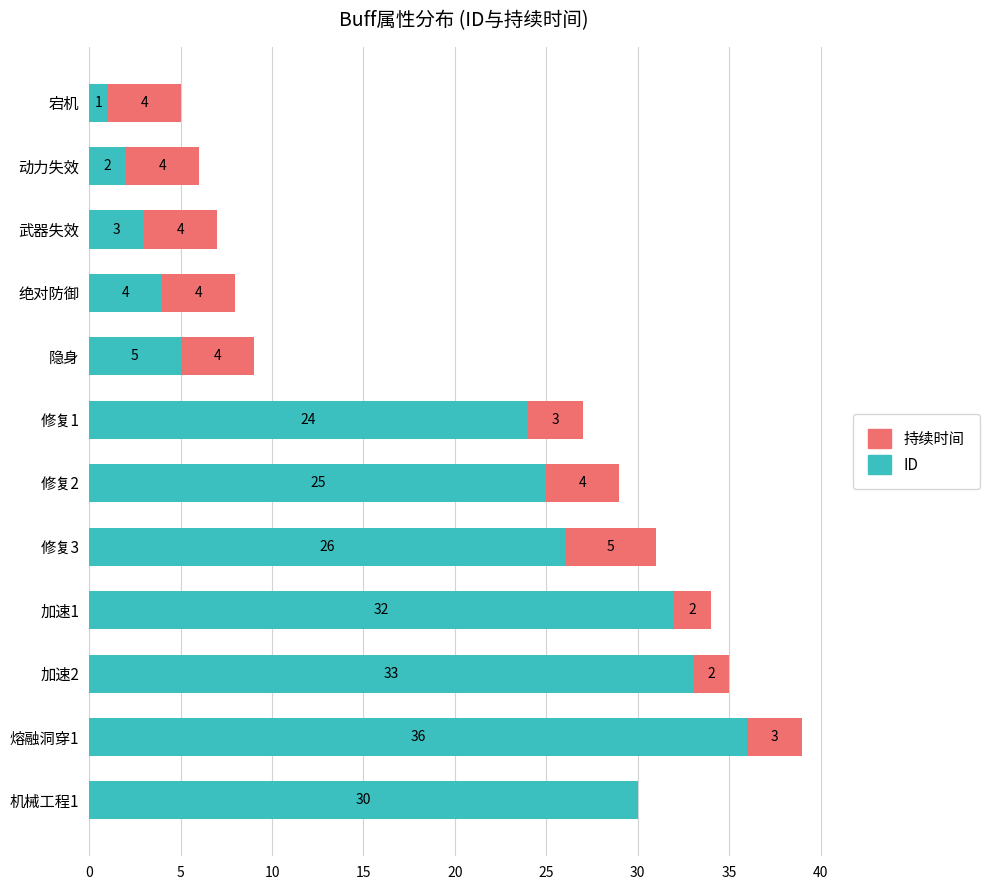

What is the total value across all series at 宕机?

5